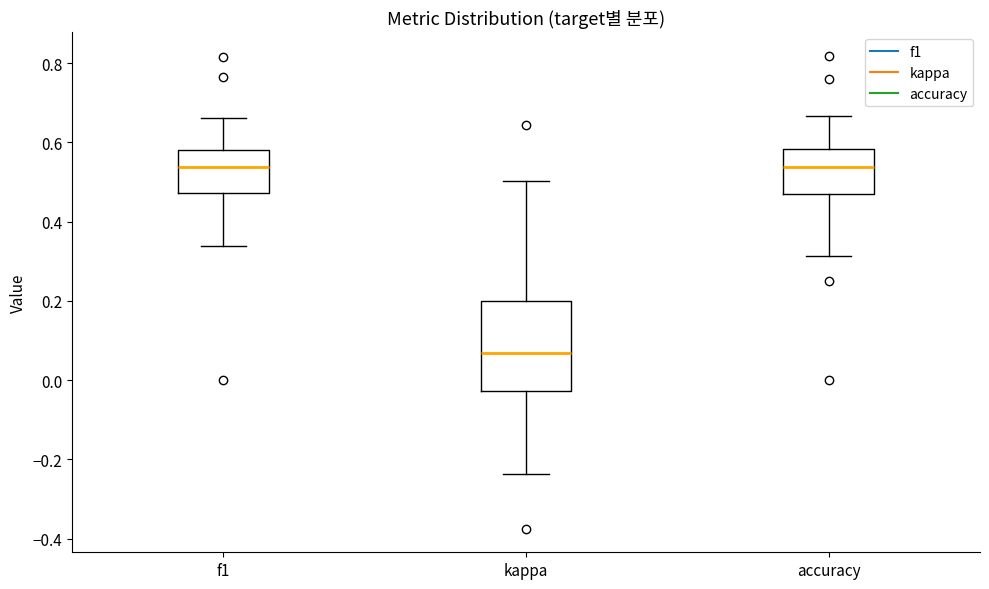

Reading left to right, read every box against the y-axis: the position of its median line, the range the box covers, and the ends of its whiskers. The values are not printed on the chart, so give them approximately, as read against the axis.

f1: median 0.54, box 0.48 to 0.58, whiskers 0.34 to 0.66
kappa: median 0.06, box -0.02 to 0.20, whiskers -0.24 to 0.50
accuracy: median 0.54, box 0.48 to 0.58, whiskers 0.32 to 0.66